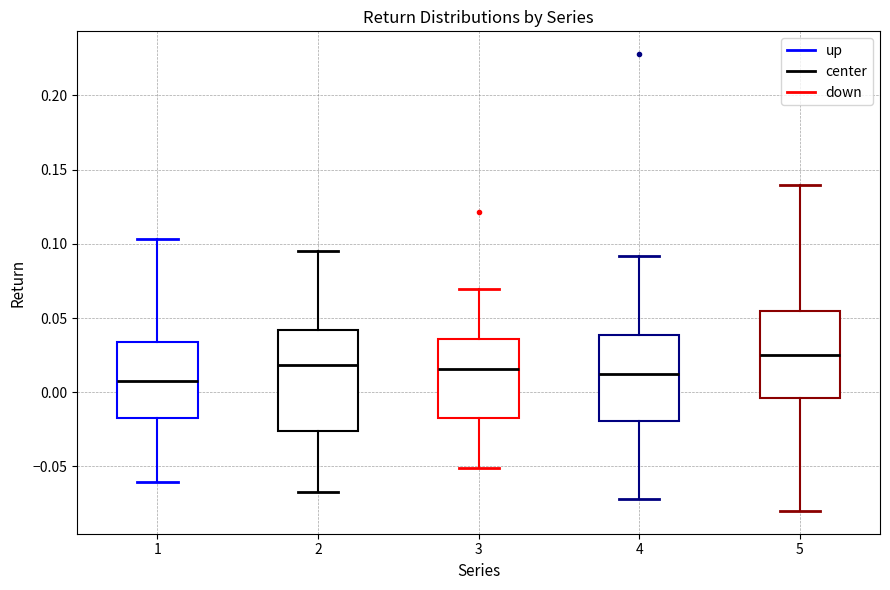

Reading left to right, read every box against the y-axis: the position of its median line, the range the box covers, and the ends of its whiskers. The values are not printed on the chart, so give them approximately, as read against the axis.

1: median 0.010, box -0.015 to 0.035, whiskers -0.060 to 0.105
2: median 0.020, box -0.025 to 0.040, whiskers -0.065 to 0.095
3: median 0.015, box -0.020 to 0.035, whiskers -0.050 to 0.070
4: median 0.010, box -0.020 to 0.040, whiskers -0.070 to 0.090
5: median 0.025, box -0.005 to 0.055, whiskers -0.080 to 0.140